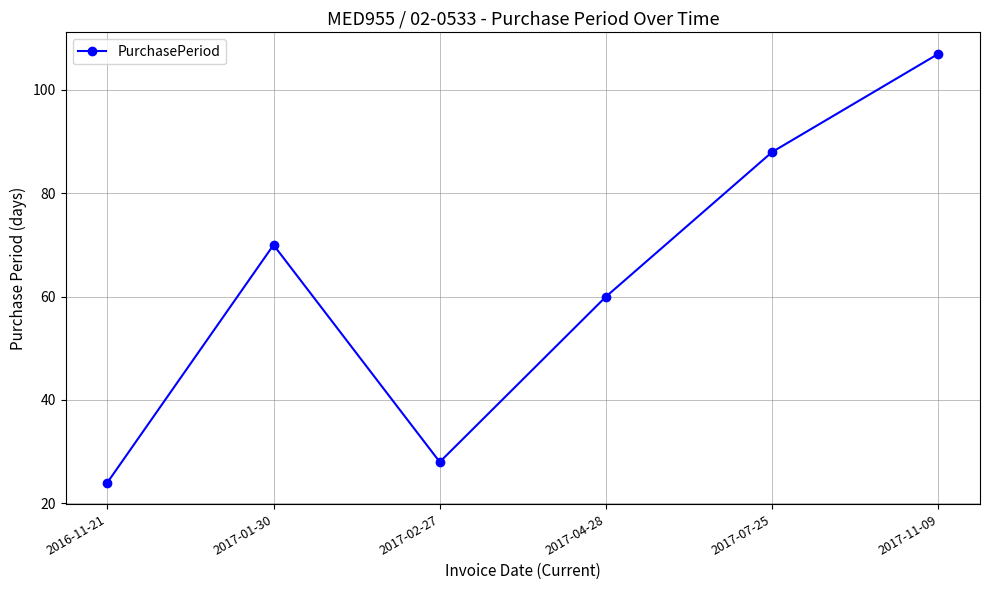

What is the label of the 3rd point from the right?

2017-04-28